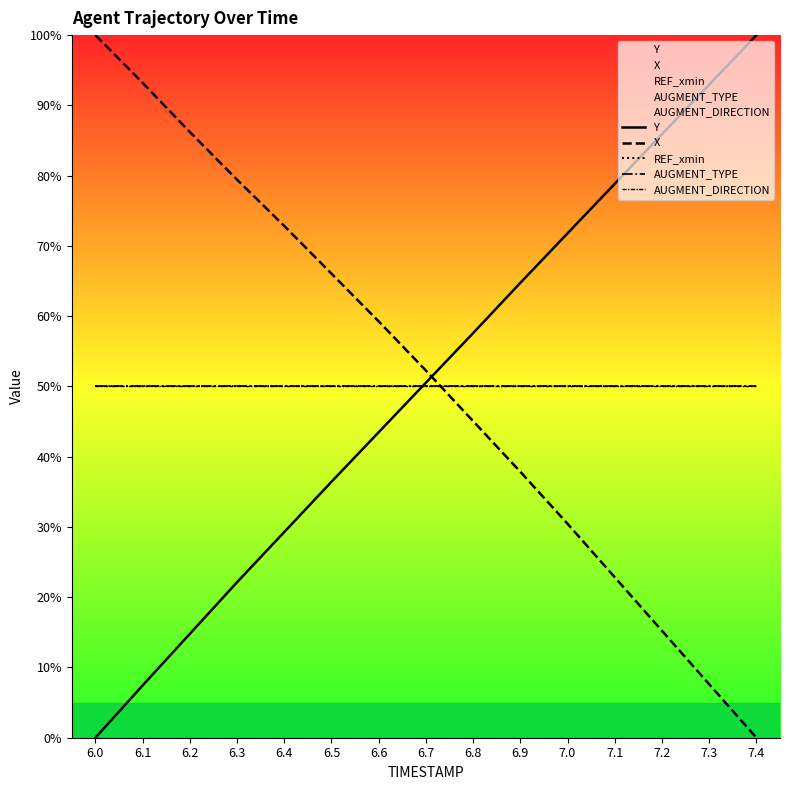

The REF_xmin series shows 50.0 at 6.4. True or false?

True